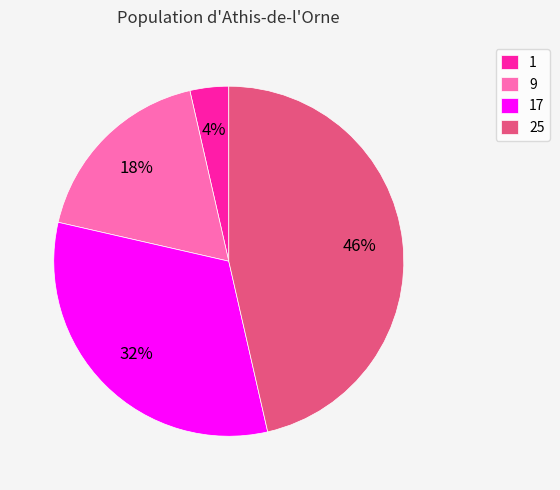

What is the ratio of the value at 1 to the value at 9?

0.2